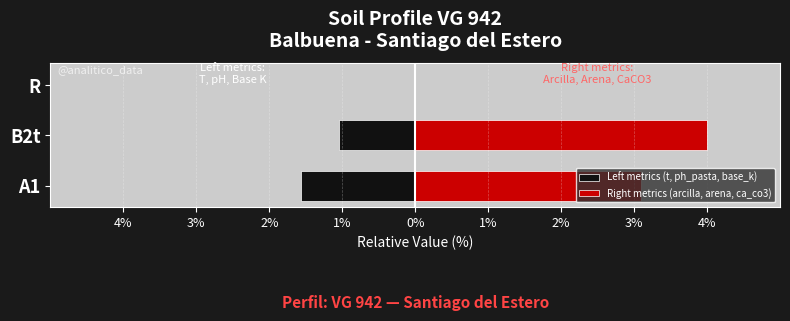

Rank the series by their average value, from lowest to highest.

Left metrics (t, ph_pasta, base_k), Right metrics (arcilla, arena, ca_co3)